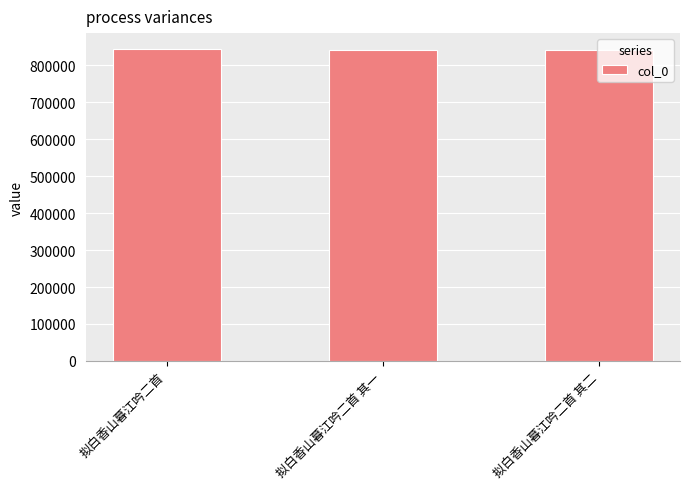

What is the greatest value displayed?

844997